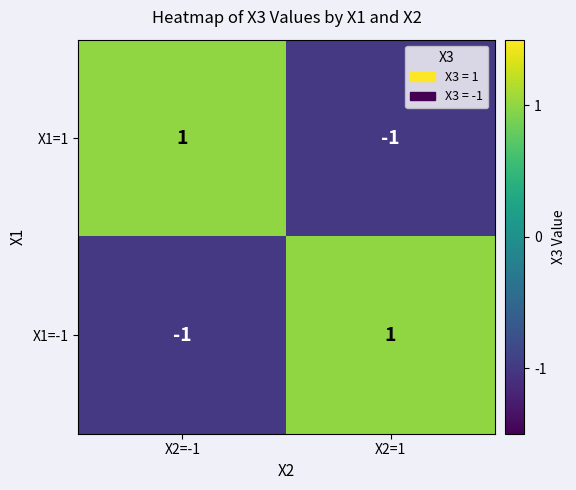

Rank the series at X2=1 from highest to lowest value.

X1=-1, X1=1